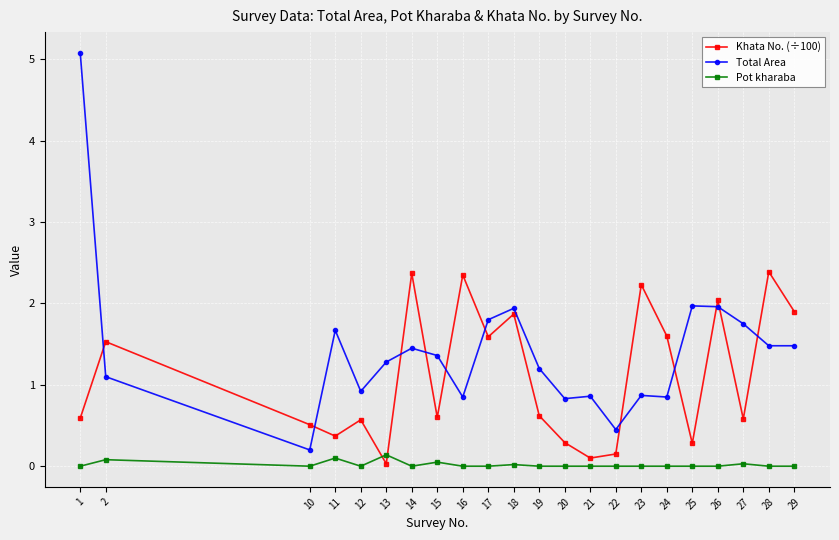

Where do Khata No. (÷100) and Pot kharaba first cross each other?

12 and 13